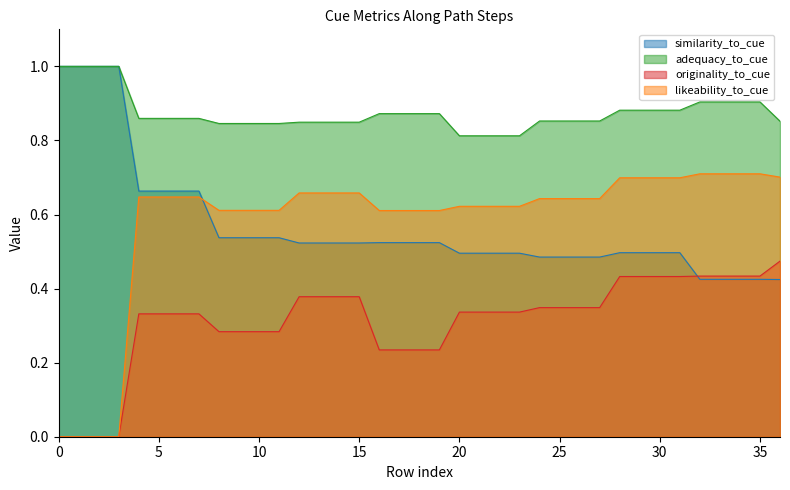

Which series has the widest spread of values?

likeability_to_cue